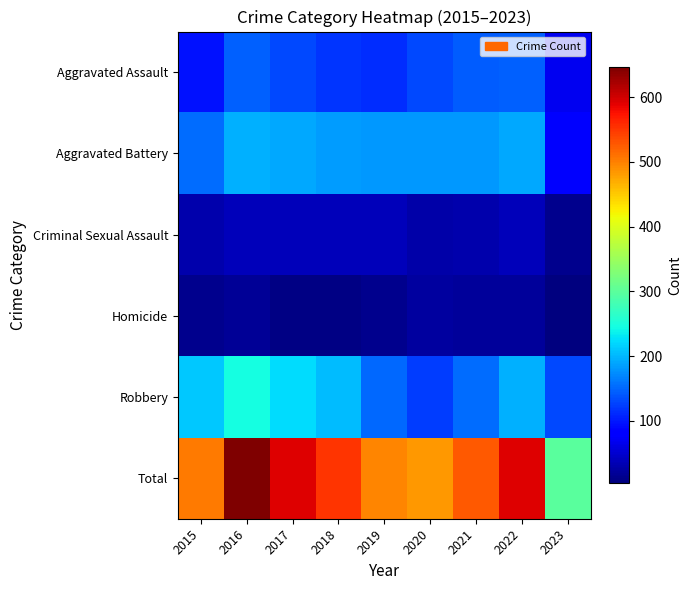

Reading right to left, extract all data points from this chart.

Aggravated Assault: 2023=68	2022=146	2021=142	2020=131	2019=113	2018=119	2017=131	2016=146	2015=95
Aggravated Battery: 2023=83	2022=190	2021=182	2020=180	2019=182	2018=183	2017=191	2016=196	2015=154
Criminal Sexual Assault: 2023=13	2022=39	2021=30	2020=28	2019=37	2018=38	2017=39	2016=39	2015=31
Homicide: 2023=4	2022=20	2021=20	2020=22	2019=14	2018=8	2017=8	2016=18	2015=13
Robbery: 2023=131	2022=196	2021=153	2020=124	2019=150	2018=204	2017=224	2016=247	2015=212
Total: 2023=299	2022=591	2021=527	2020=485	2019=496	2018=552	2017=593	2016=646	2015=505